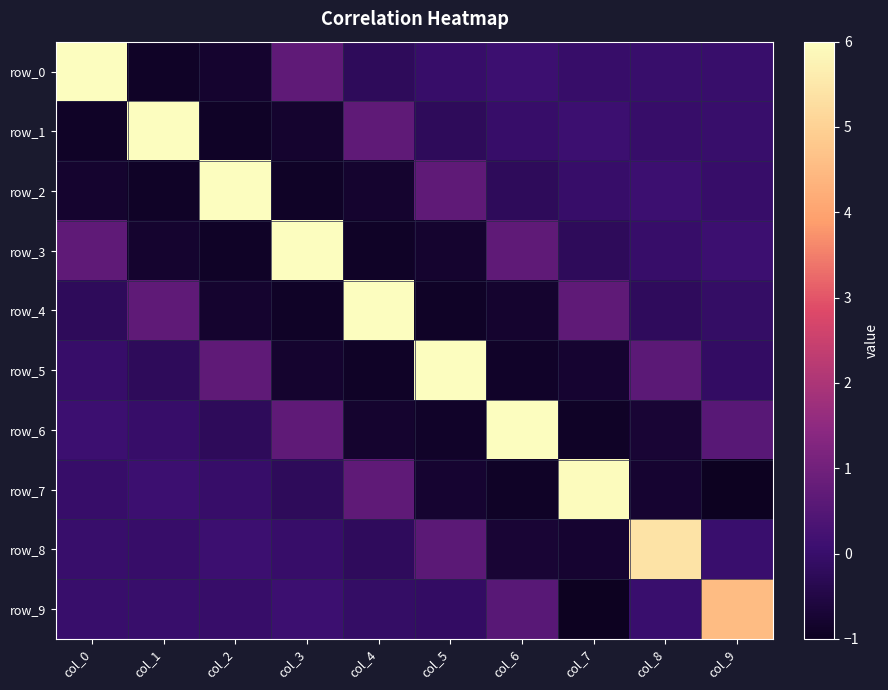

How many series are shown in this chart?

10